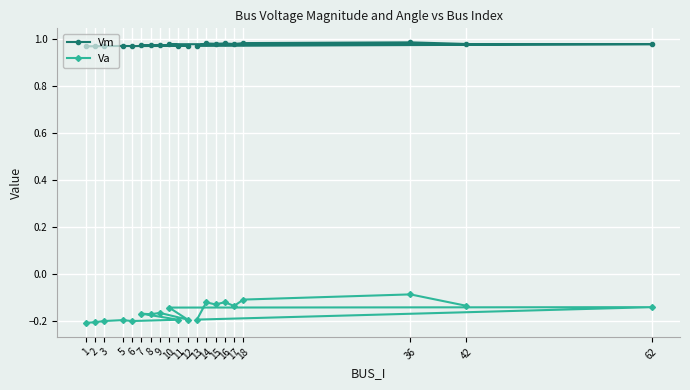

What is the total value across all series at 1?

0.8